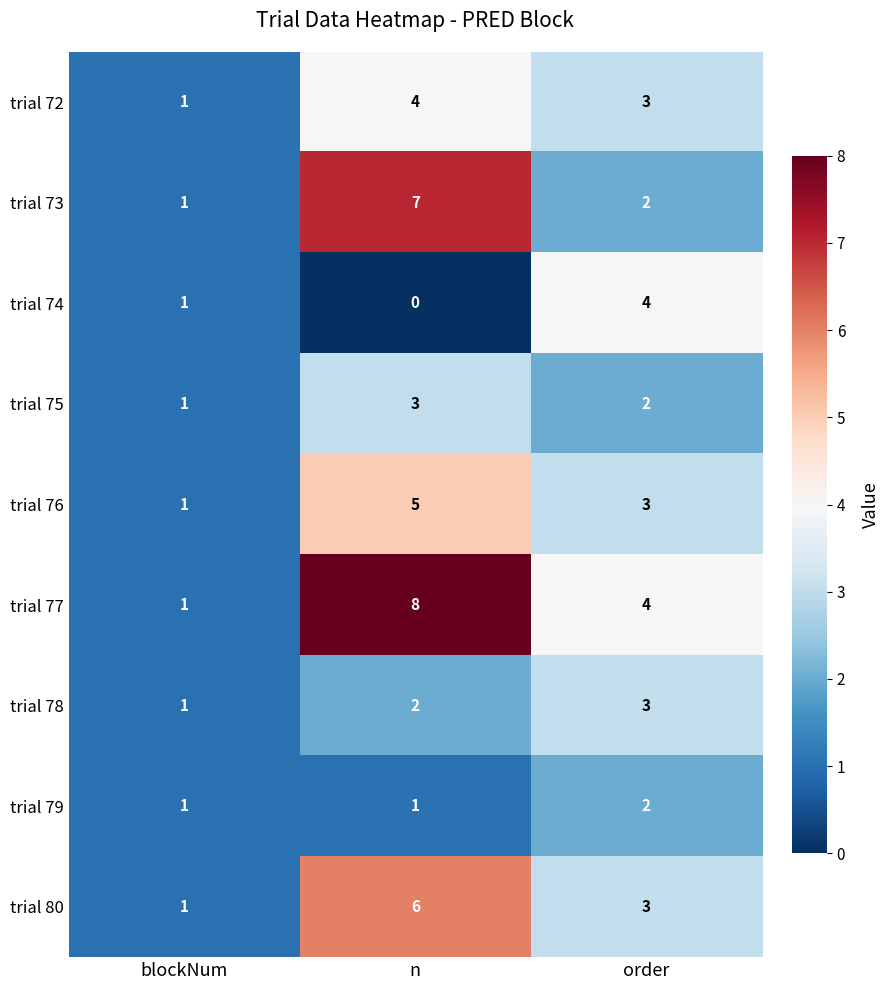

What is the highest value of the trial 78 series?

3